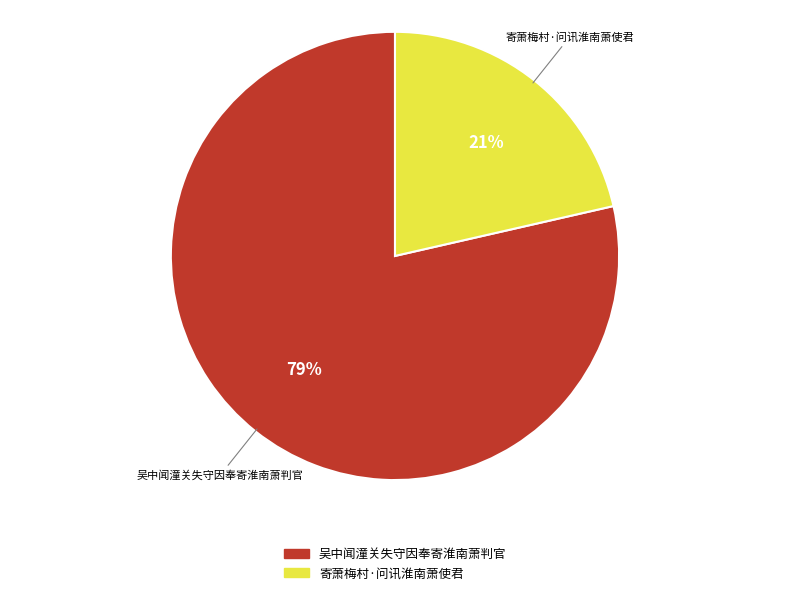

Is there any slice that represents more than half of the pie?

Yes